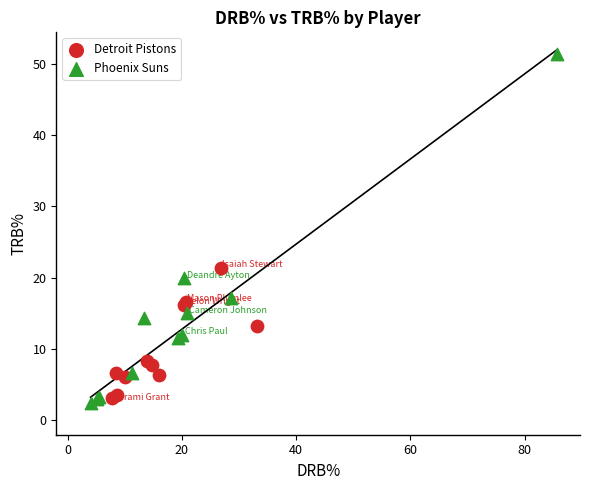

What are all the series names shown in the legend?

Detroit Pistons, Phoenix Suns